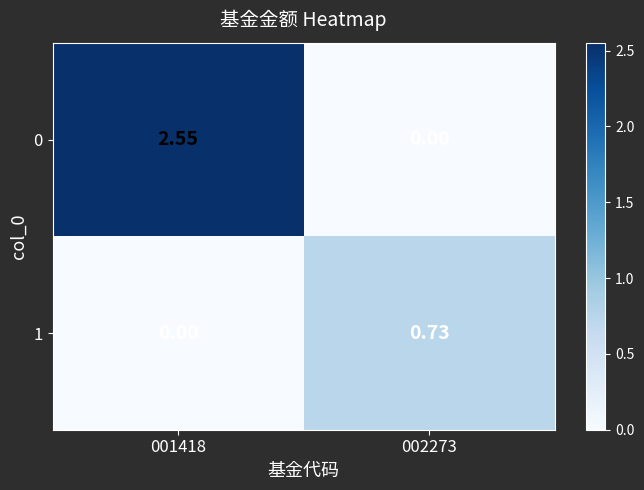

Between 001418 and 002273, which is larger?

001418